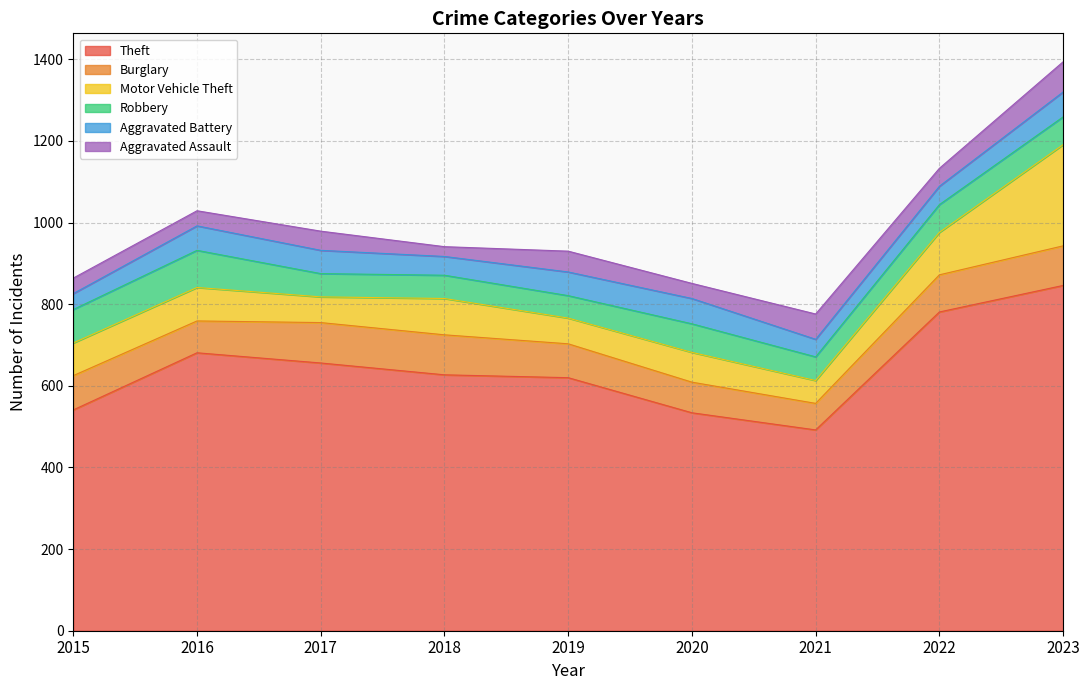

Where is the first local maximum for Robbery?

2016